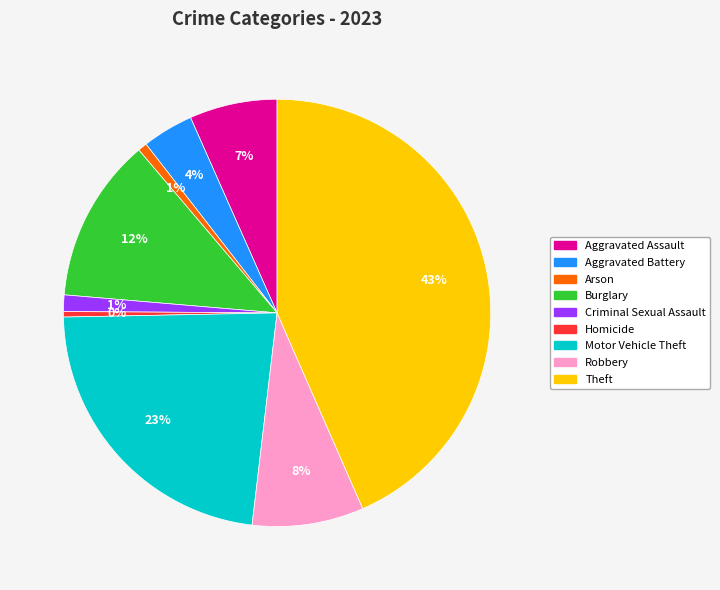

Approximately how many times larger is the value at Motor Vehicle Theft compared to Homicide?

55.0